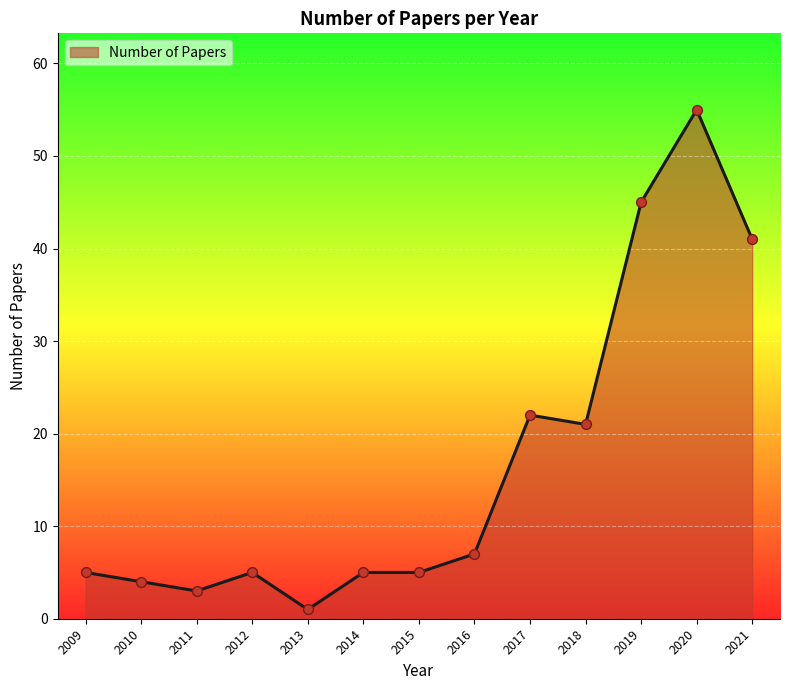

What is the change in value from 2018 to 2020?

+34